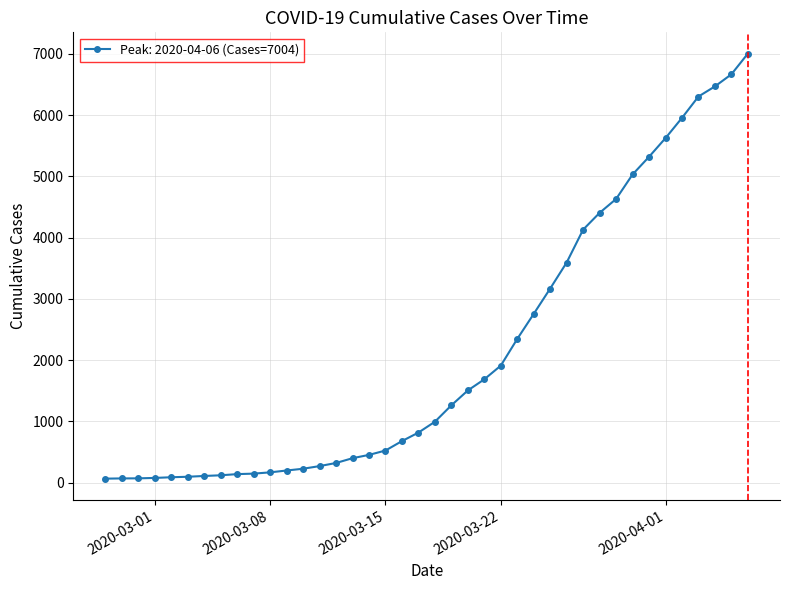

What is the difference between the second highest and minimum values?

6602